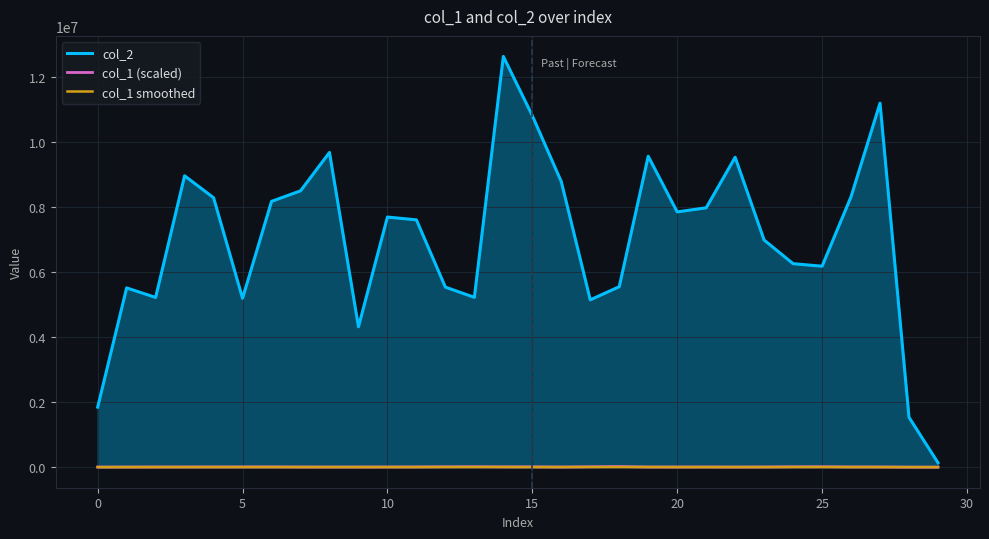

How many interior local peaks does the col_1 (scaled) series have?

8